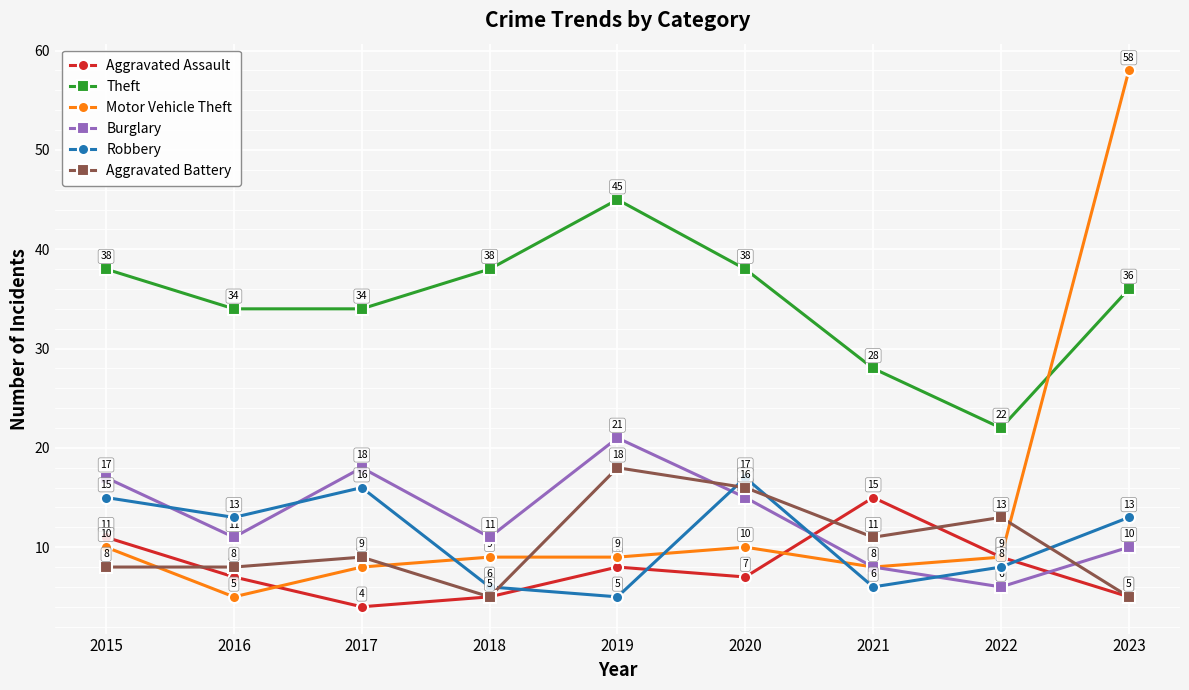

At 2015, list the series in order from smallest to largest.

Aggravated Battery, Motor Vehicle Theft, Aggravated Assault, Robbery, Burglary, Theft